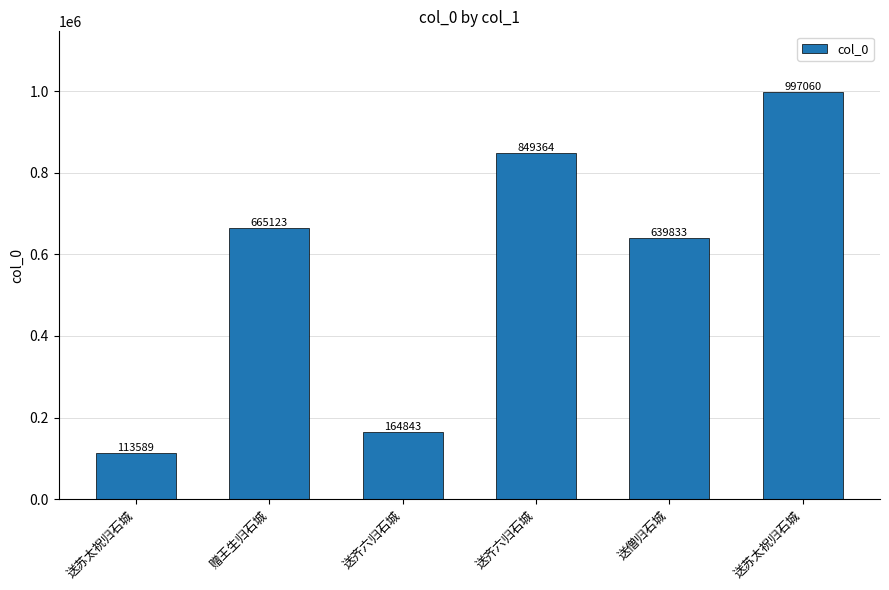

What is the ratio of the value at 送齐六归石城 to the value at 送苏太祝归石城?

0.9